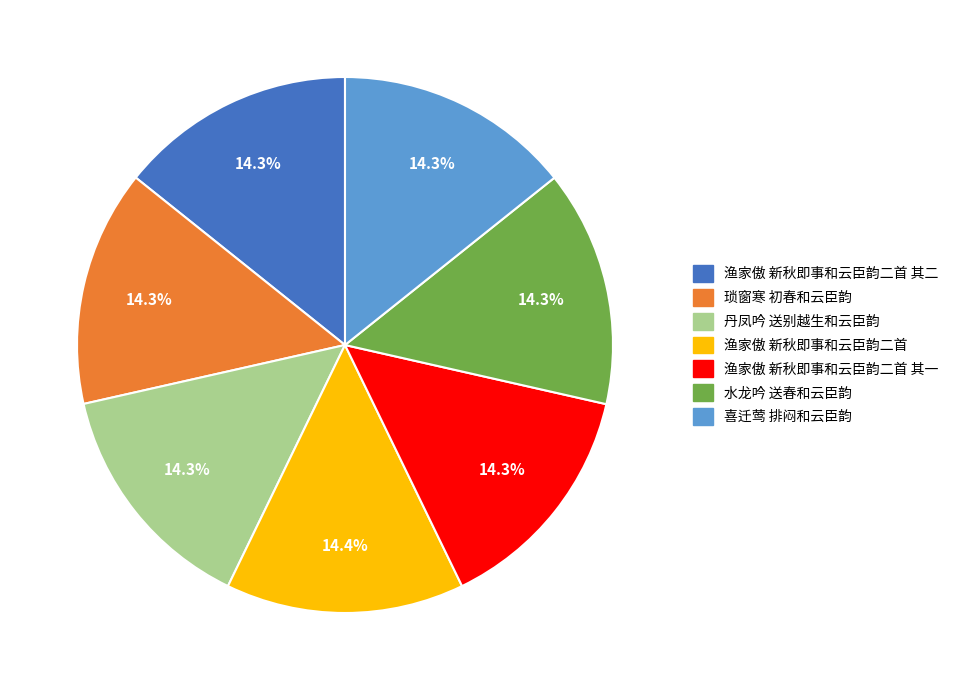

Is 渔家傲 新秋即事和云臣韵二首 其二 the majority of the pie?

No